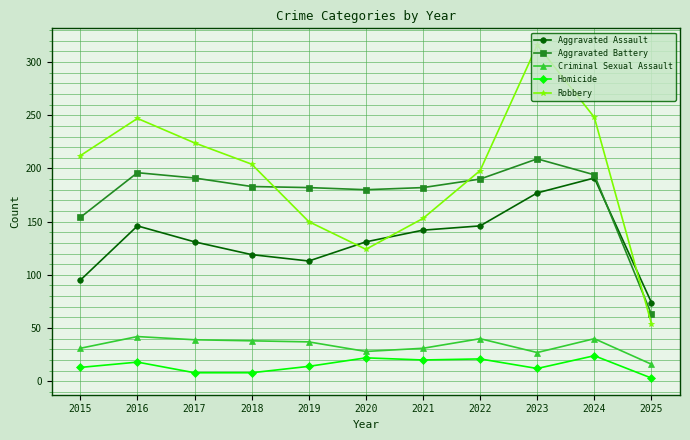

Read the Aggravated Battery value at 2022, to the nearest 5.

190